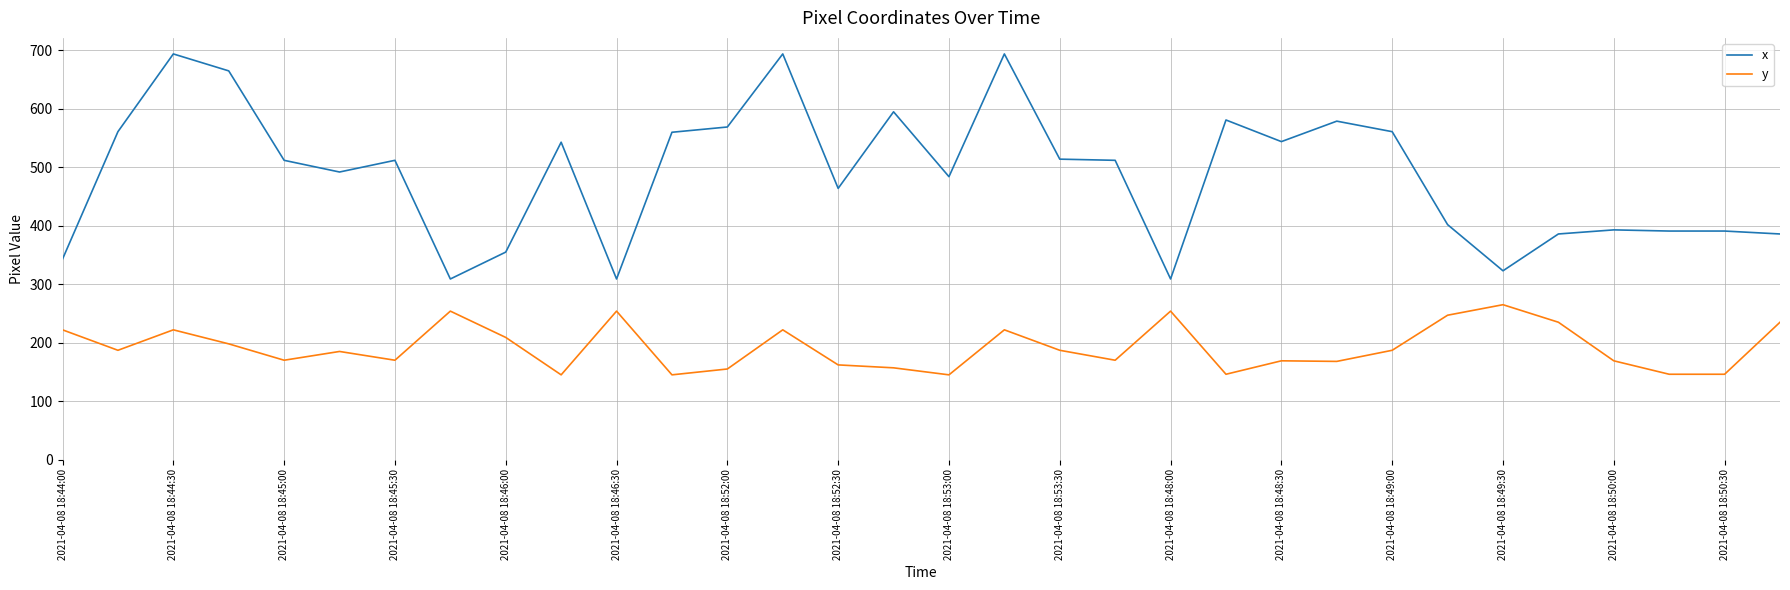

What is the difference between the second highest and minimum values in the y series?

109